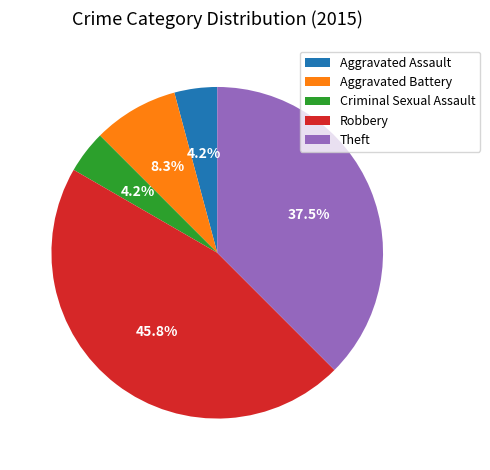

Is it true that Aggravated Battery is 8% of the pie?

True